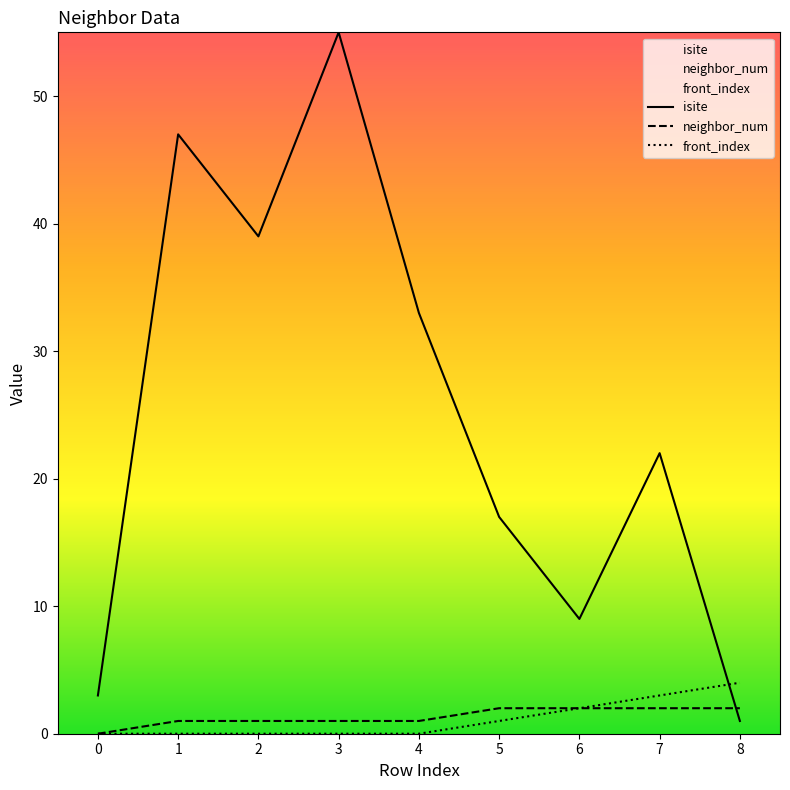

Where do isite and neighbor_num first cross each other?

7 and 8